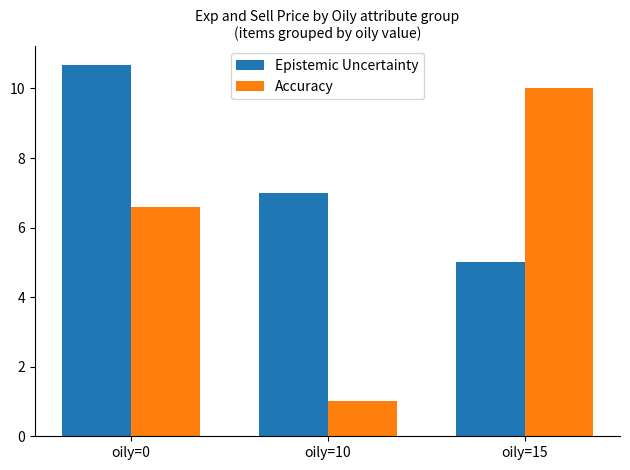

At which label does Epistemic Uncertainty first exceed 7?

oily=0